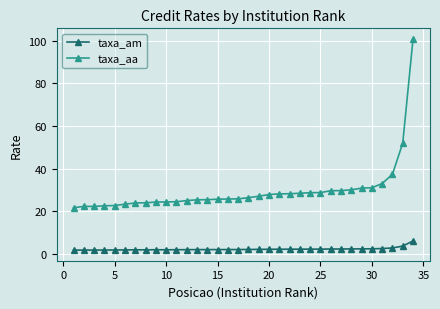

Which series has the largest total across all categories?

taxa_aa